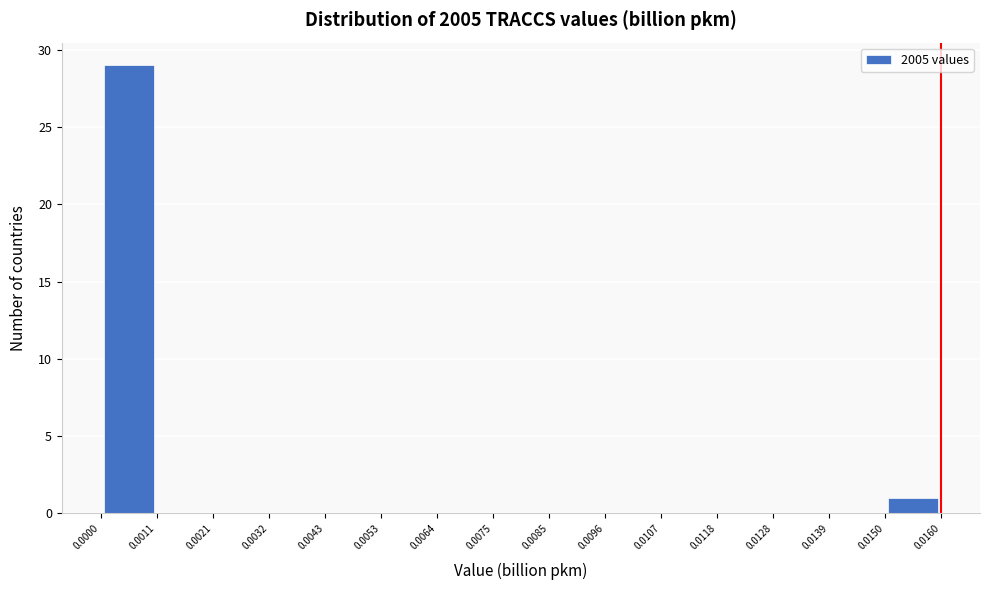

Reading left to right, transcribe this chart: for each bar, give the range it covers on the x-axis and its height. The values are not printed on the chart, so give them approximately, as read against the axis.

0.0000 to 0.0011: 29
0.0011 to 0.0021: 0
0.0021 to 0.0032: 0
0.0032 to 0.0043: 0
0.0043 to 0.0053: 0
0.0053 to 0.0064: 0
0.0064 to 0.0075: 0
0.0075 to 0.0085: 0
0.0085 to 0.0096: 0
0.0096 to 0.0107: 0
0.0107 to 0.0118: 0
0.0118 to 0.0128: 0
0.0128 to 0.0139: 0
0.0139 to 0.0150: 0
0.0150 to 0.0160: 1